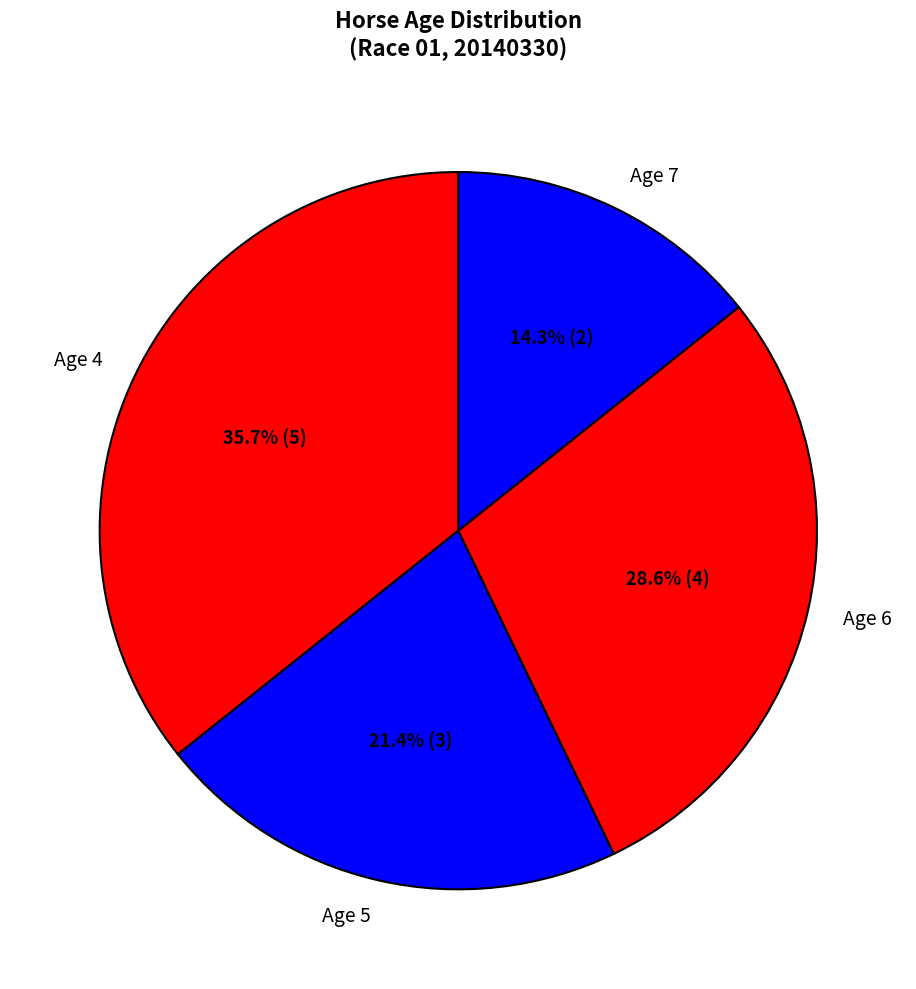

What is the ratio of the value at Age 4 to the value at Age 5?

1.7